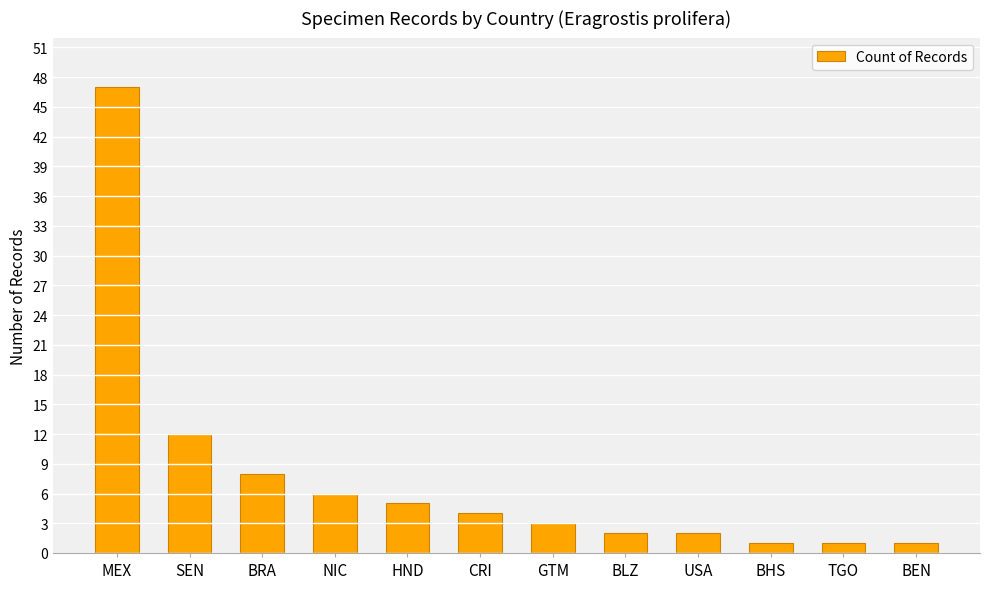

What is the greatest value displayed?

47